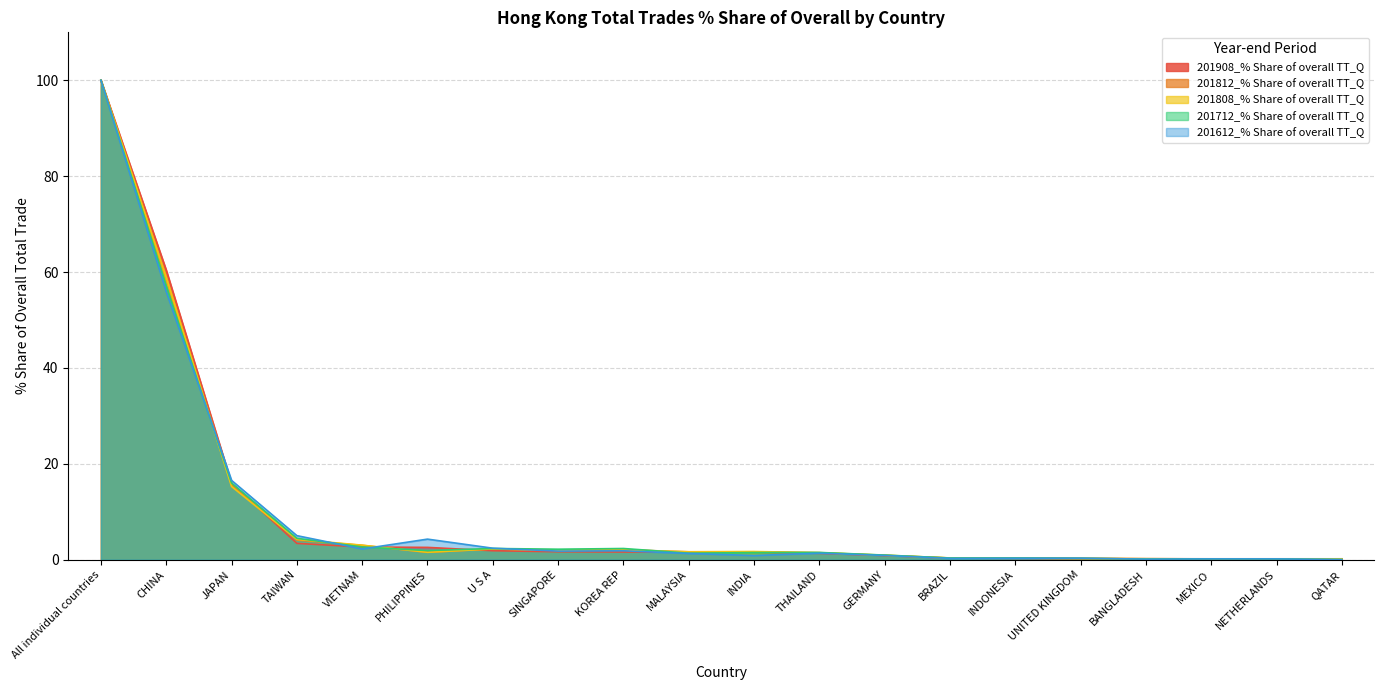

At how many categories does at least one series exceed 48?

2